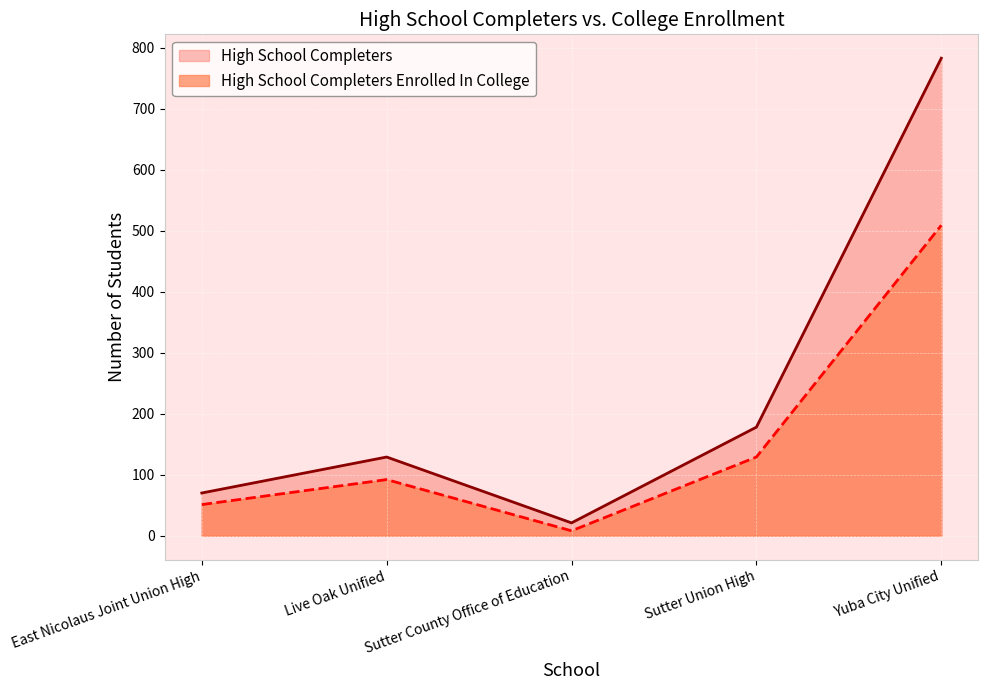

What is the sum of the High School Completers values at Live Oak Unified and Sutter County Office of Education?

150